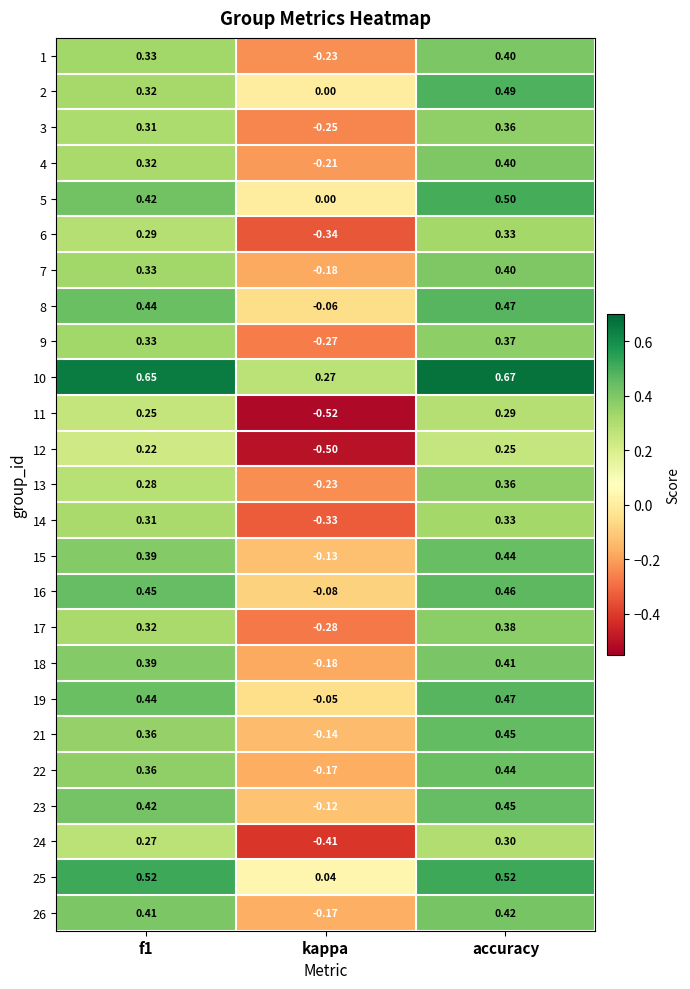

At which category does the chart reach its peak across all series?

accuracy